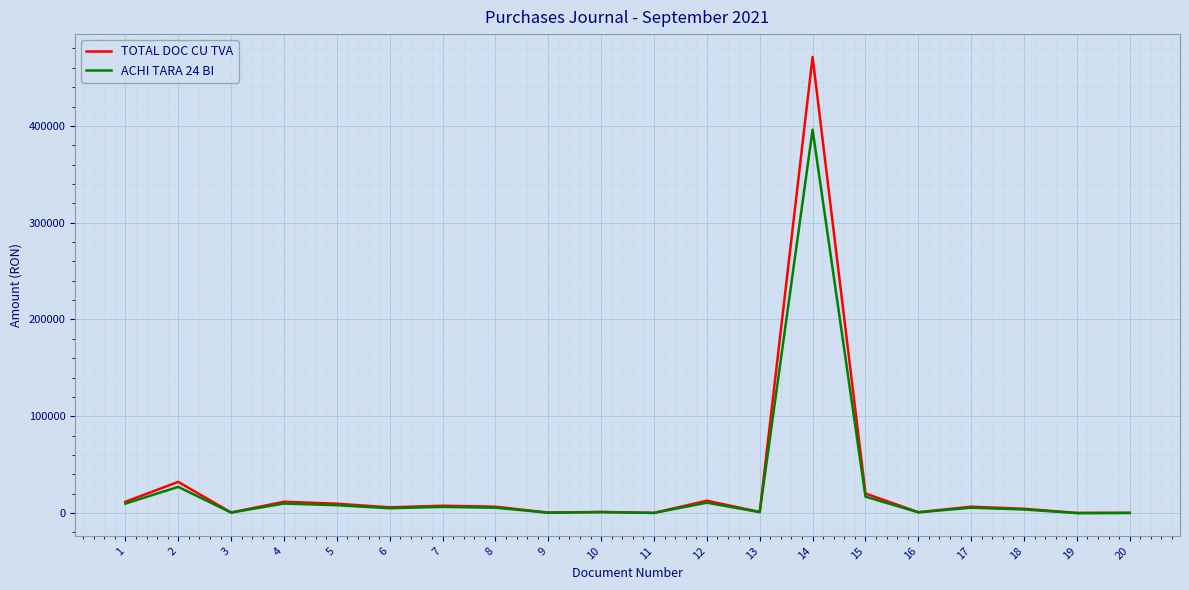

What is the sum of all TOTAL DOC CU TVA values?

605691.0